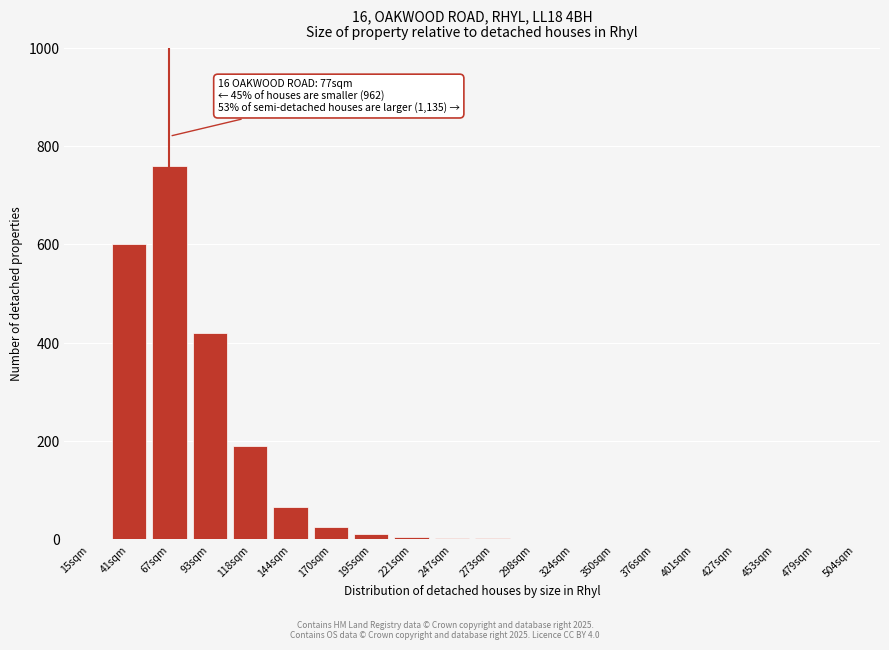

The chart shows a value of -355 at 479sqm. True or false?

False